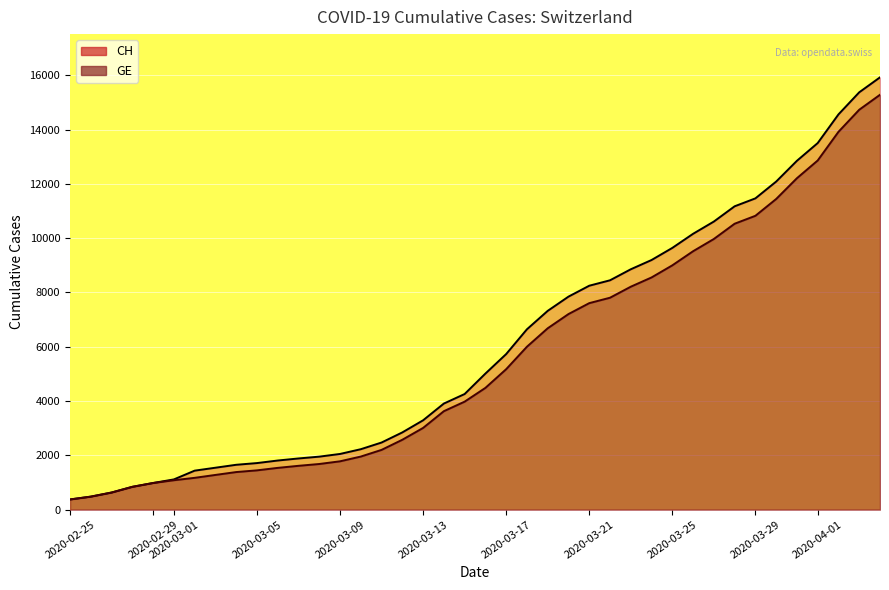

List the series in order of their overall mean, lowest first.

GE, CH